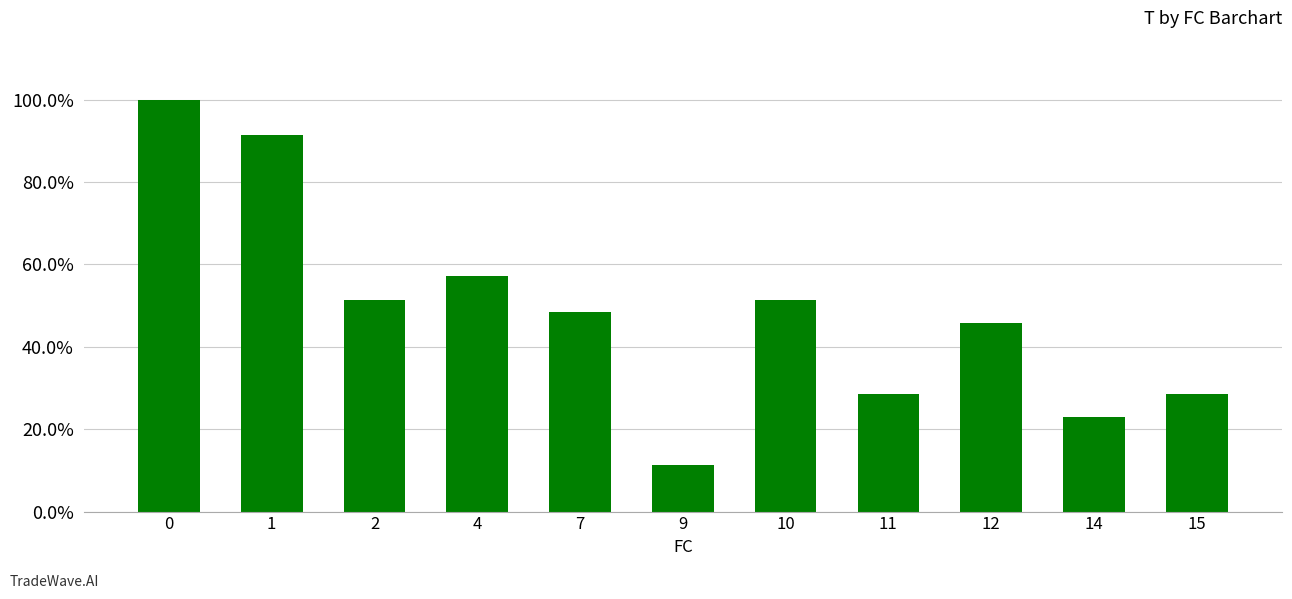

Reading left to right, extract all data points from this chart.

0=1.0	1=0.9	2=0.5	4=0.6	7=0.5	9=0.1	10=0.5	11=0.3	12=0.5	14=0.2	15=0.3